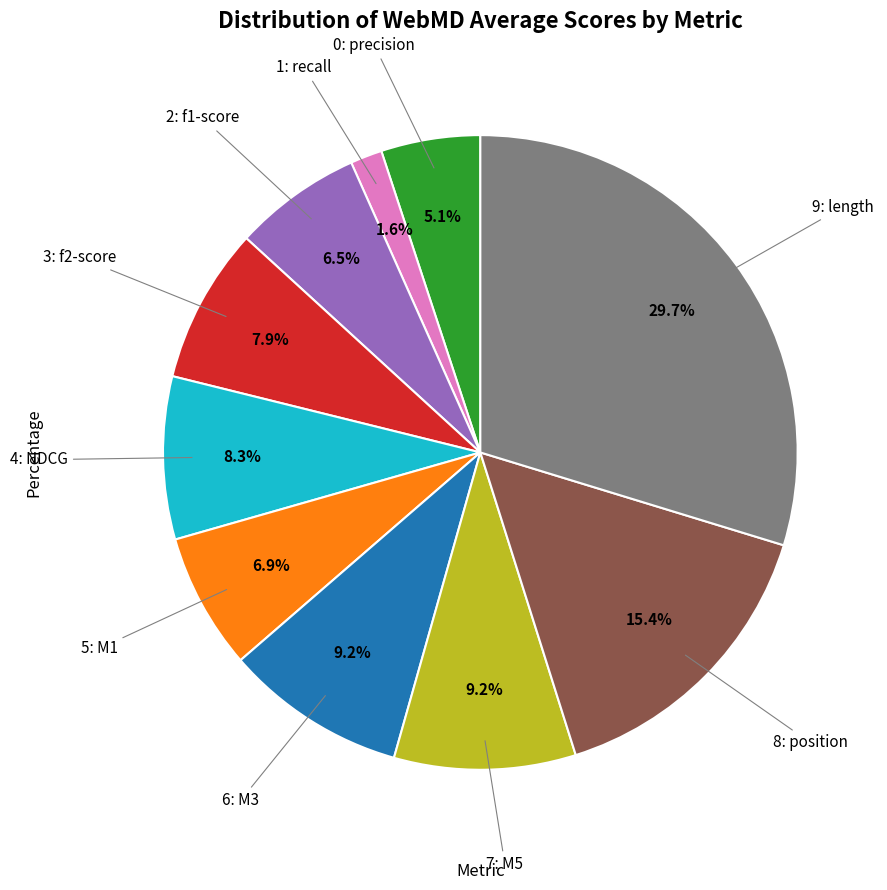

Is there a majority slice in this chart?

No